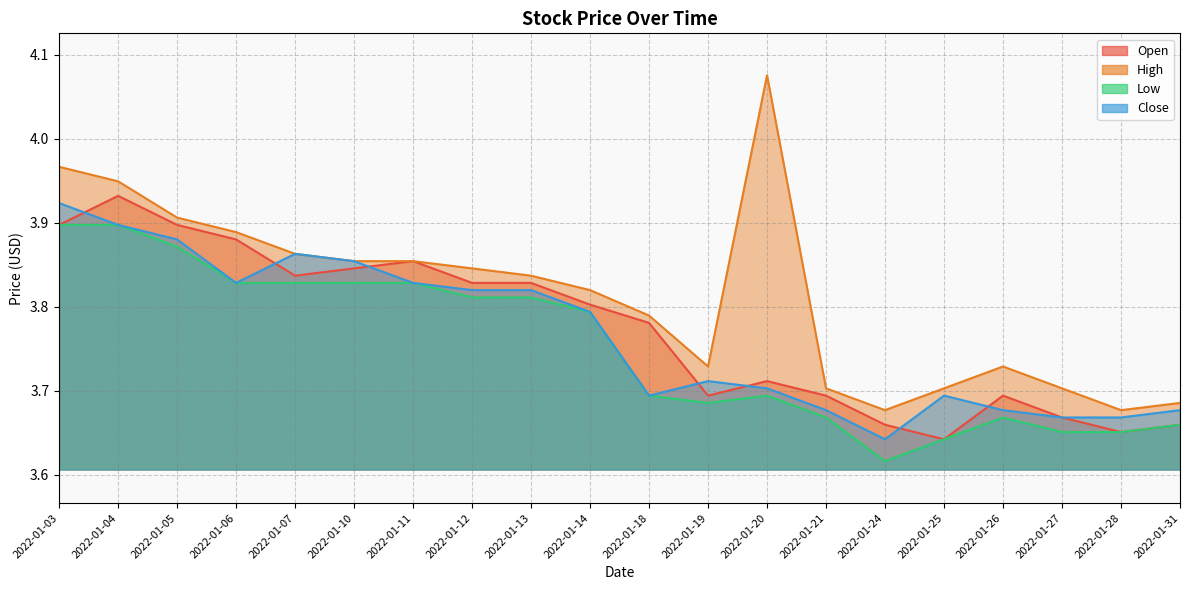

What is the value of the Low point at the 12th from the left?

3.7